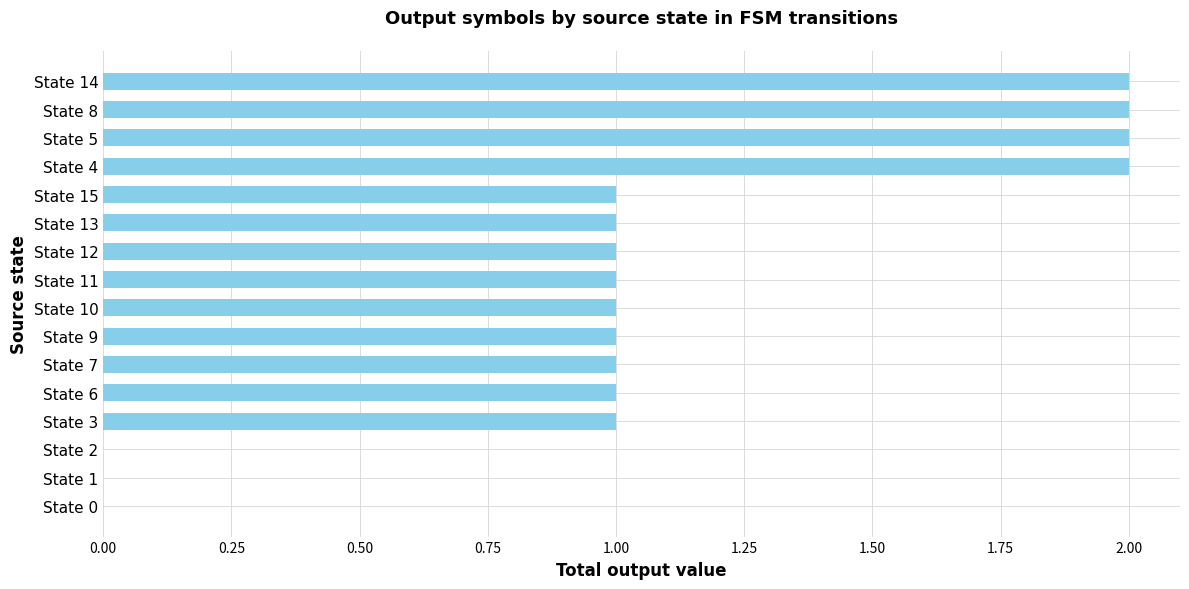

What is the maximum value shown in the chart?

2